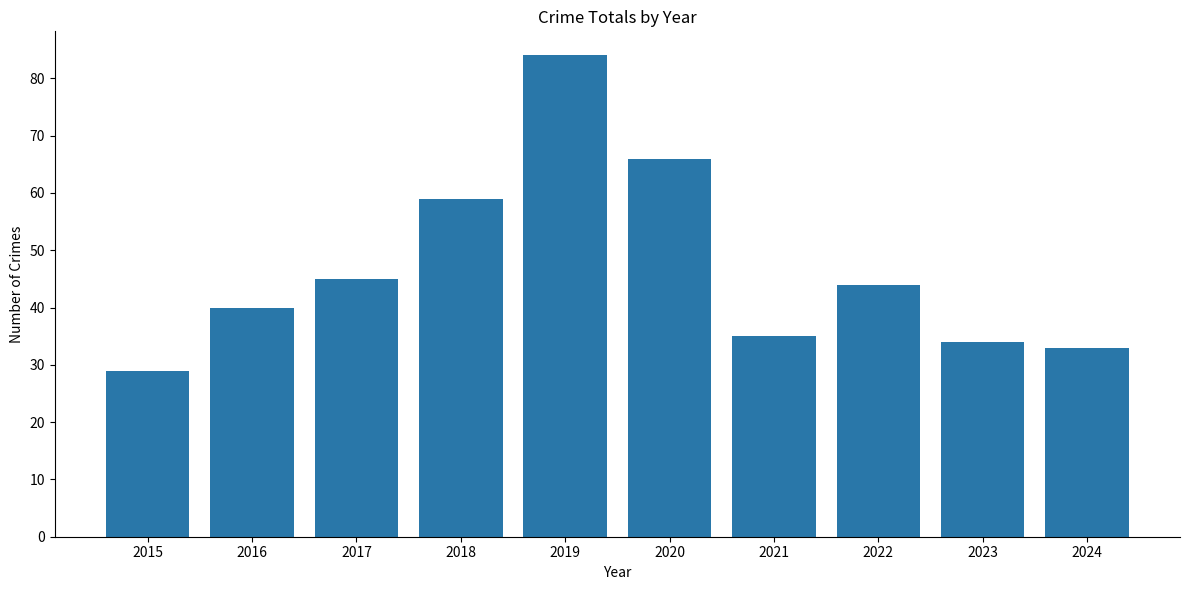

Between 2024 and 2023, which is larger?

2023